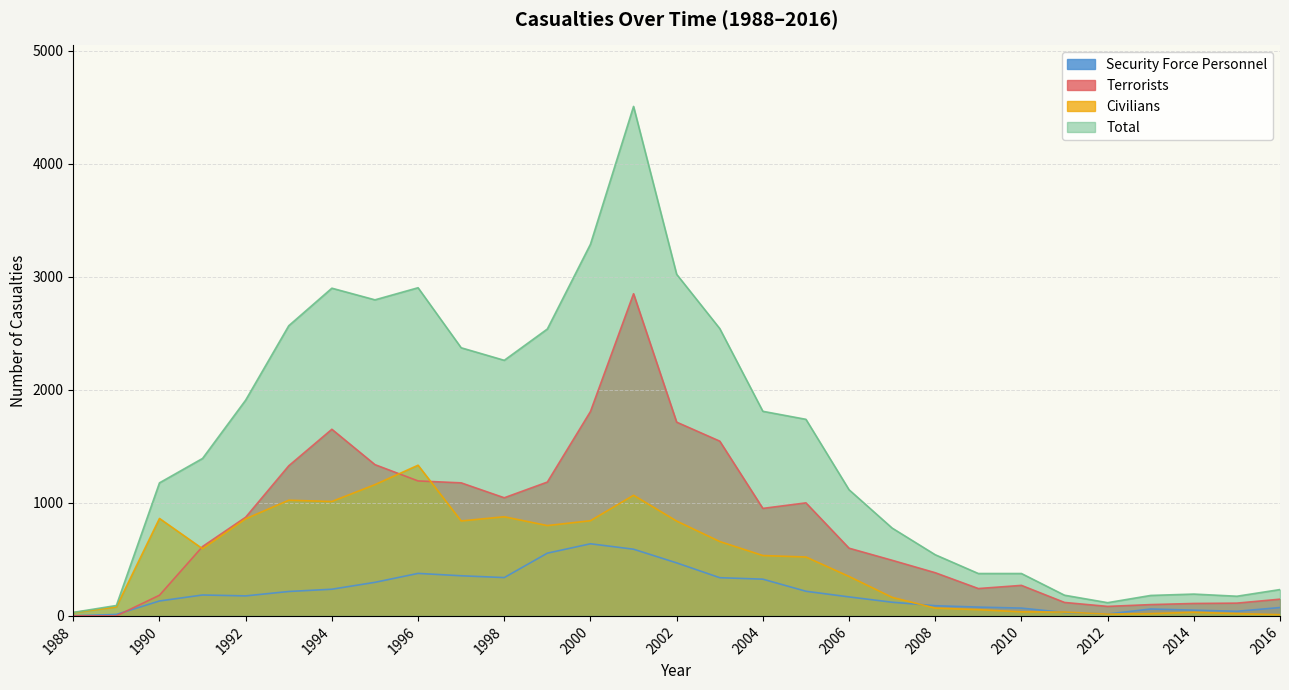

In Terrorists, how many points are higher than both neighbors (excluding endpoints)?

4